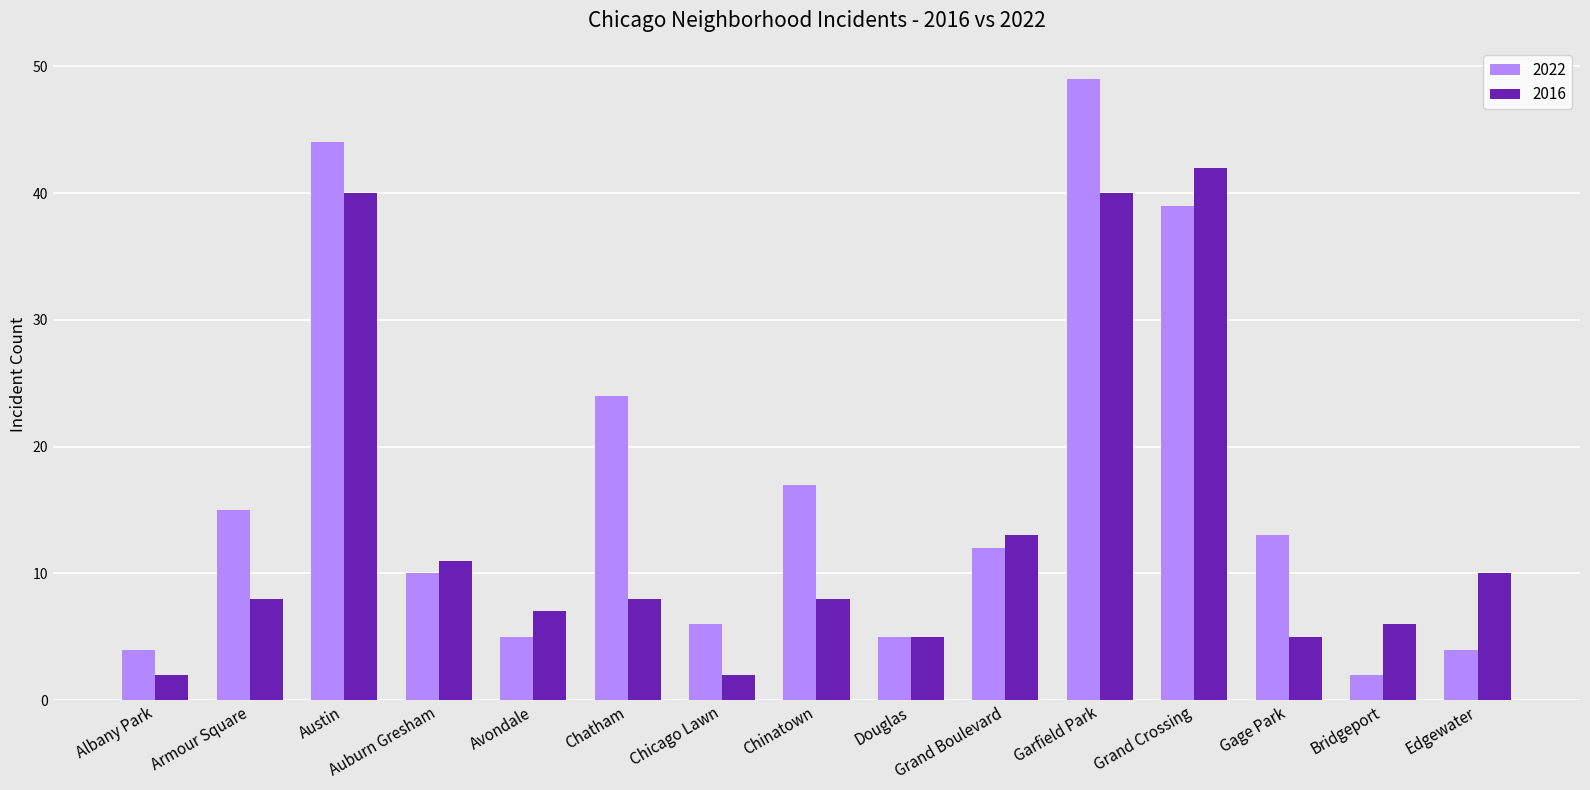

List the series in order of their peak value, lowest first.

2016, 2022